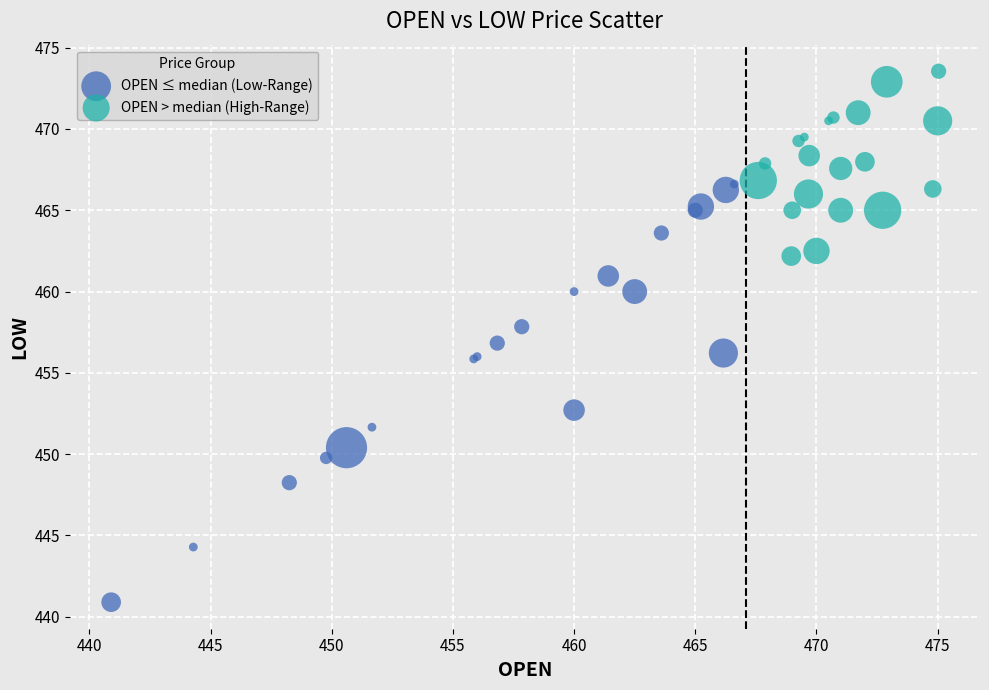

Which series reaches the maximum Y coordinate?

OPEN > median (High-Range)